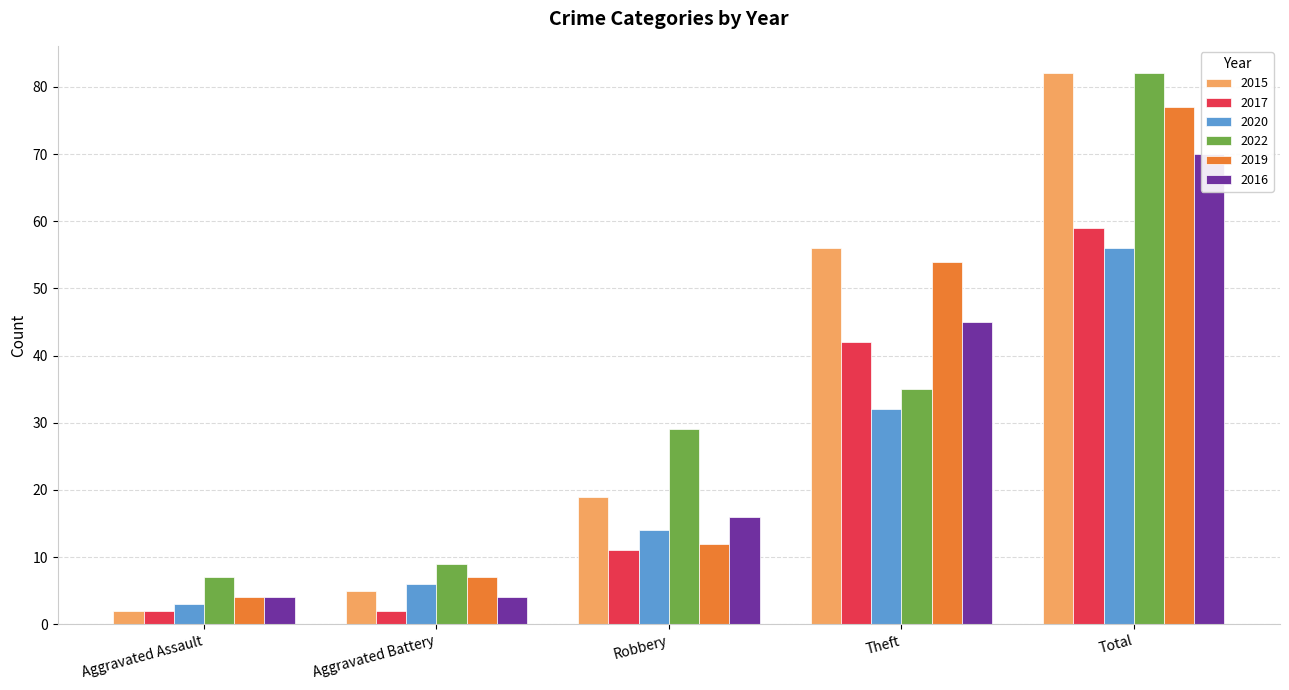

What is the value of the 2016 bar at the 3rd from the left?

16